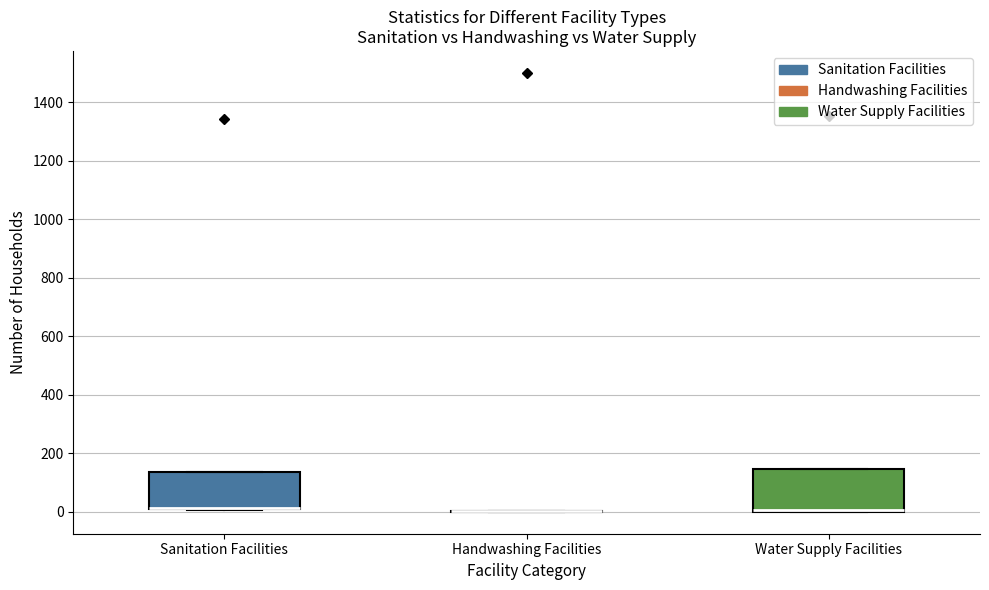

Reading left to right, transcribe this box plot: for each box, give where its median line is, the range the box spans, and where its two whiskers end, as read against the y-axis. The values are not printed on the chart, so give them approximately, as read against the axis.

Sanitation Facilities: median 20 (drawn on the box's lower edge), box 0 to 140, whiskers 0 to 140
Handwashing Facilities: box collapsed to a line at 0, whiskers 0 to 0
Water Supply Facilities: median 0 (drawn on the box's lower edge), box 0 to 140, whiskers 0 to 140